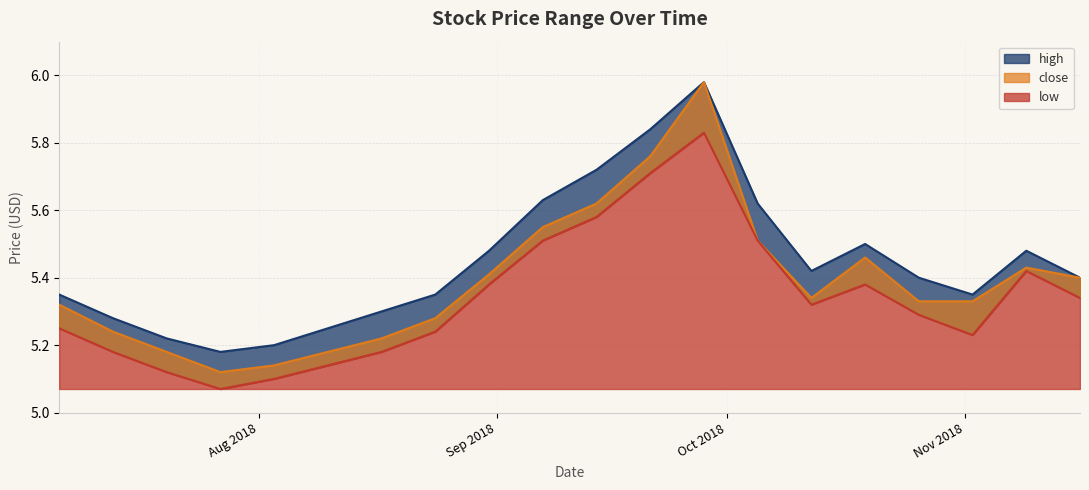

Is the value of low at 2018-07-20 greater than the value of close at 2018-09-07?

No